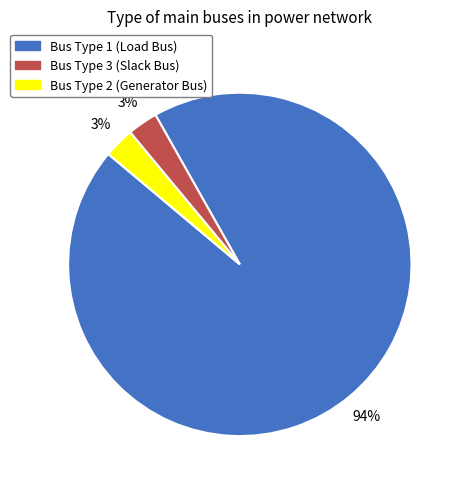

How many segments does this pie chart have?

3